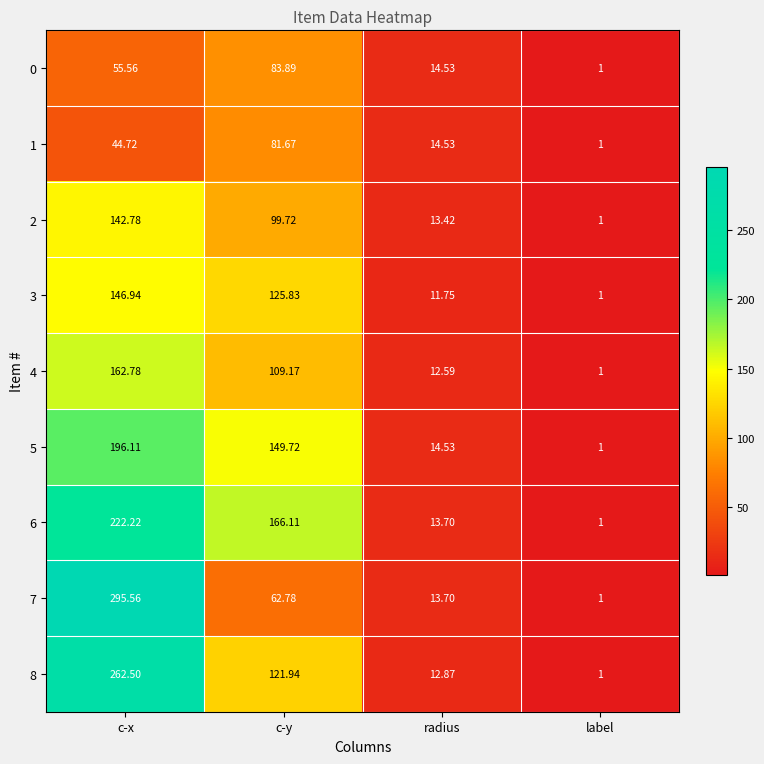

At which category is the sum across all series the highest?

c-x